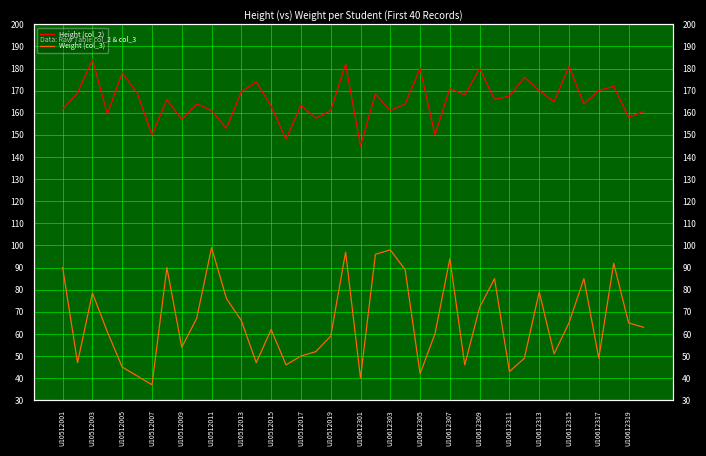

True or false: Weight (col_3) and Height (col_2) intersect in this chart.

False